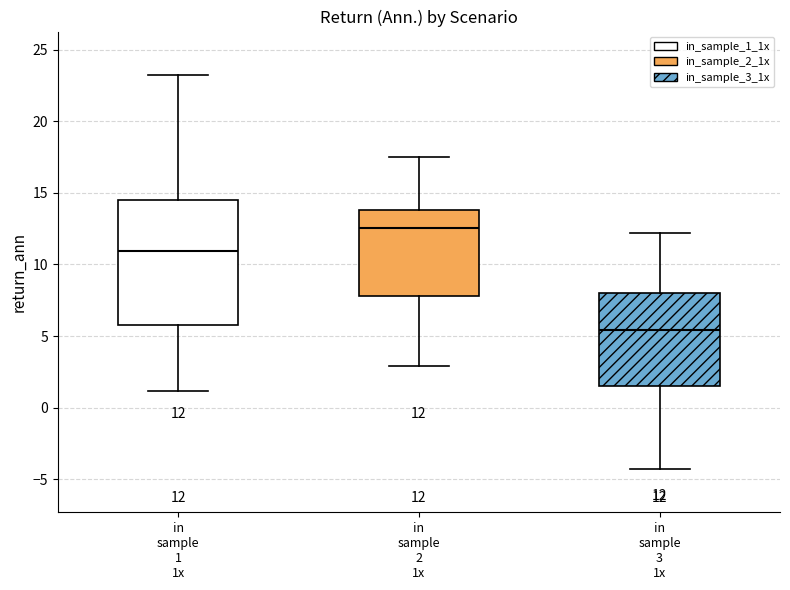

Comparing the boxes themselves (not the whiskers), which one is the tallest?

in sample 1 1x